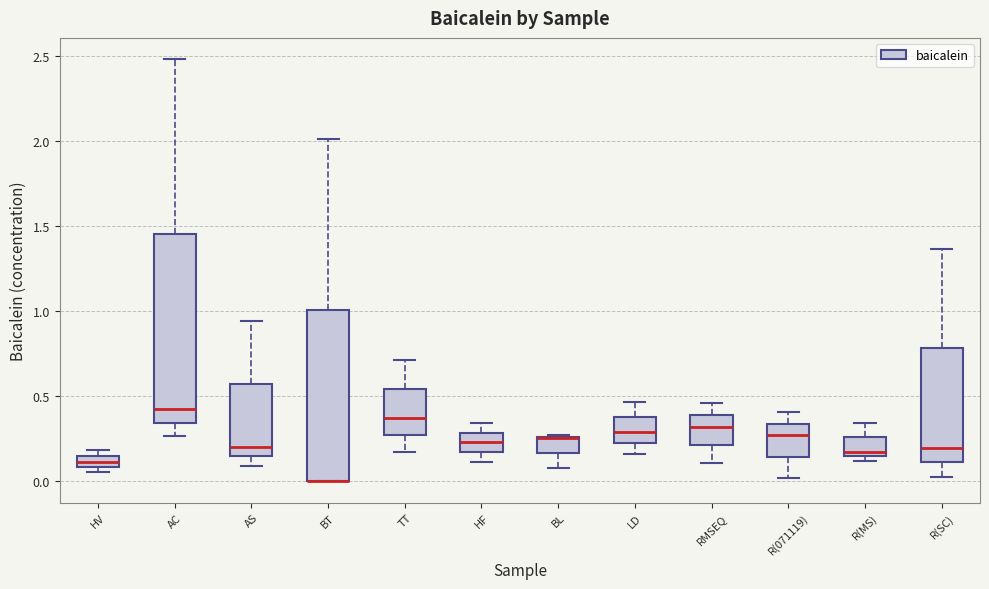

Which box is the tallest, from its lower edge to its upper edge?

AC